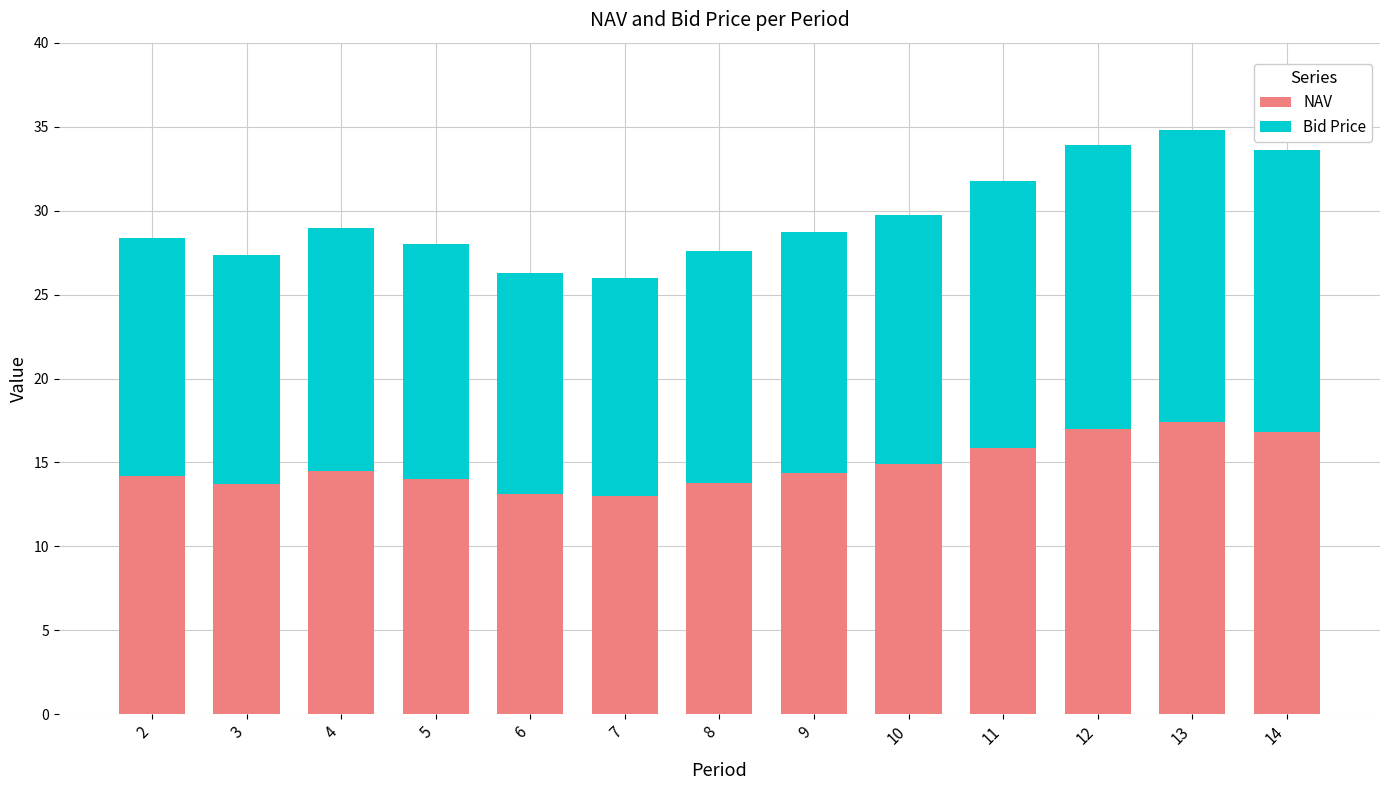

Is it true that NAV equals 22.9 at 10?

False